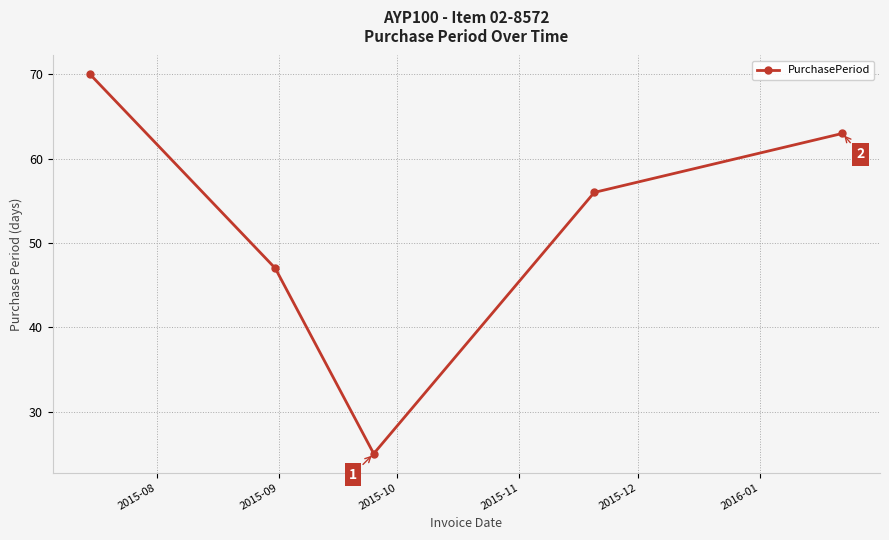

Reading left to right, what are all the values shown in this chart?

70	47	25	56	63